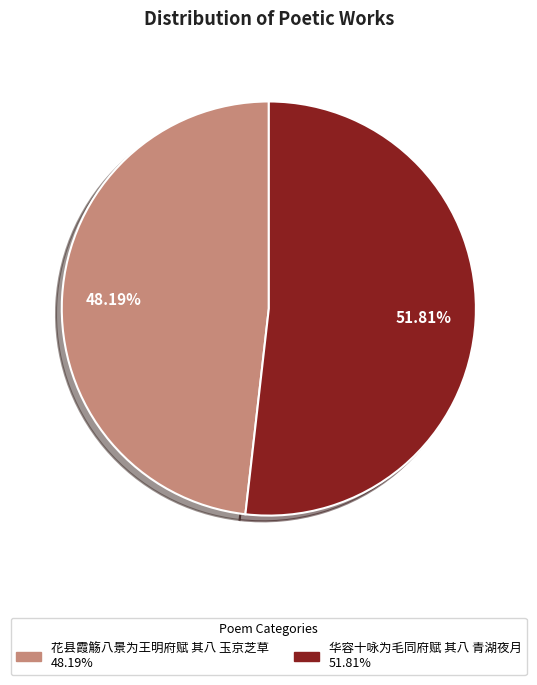

What percentage is the 华容十咏为毛同府赋 其八 青湖夜月 slice, to the nearest percent?

52%